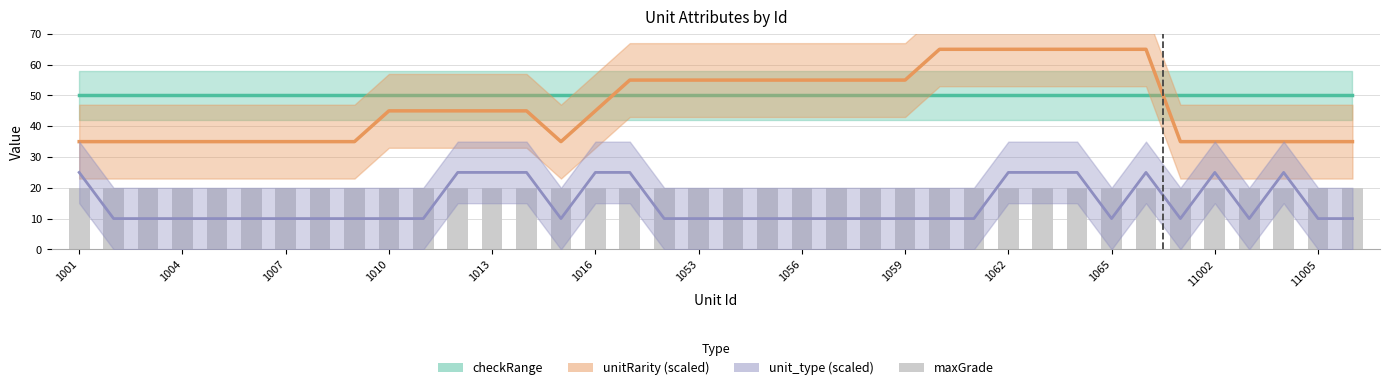

How many categories are shown in the chart?

38